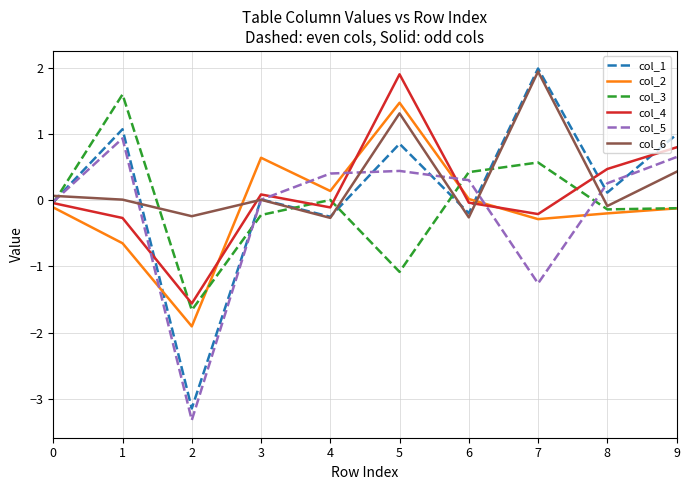

Which series has the widest spread of values?

col_1